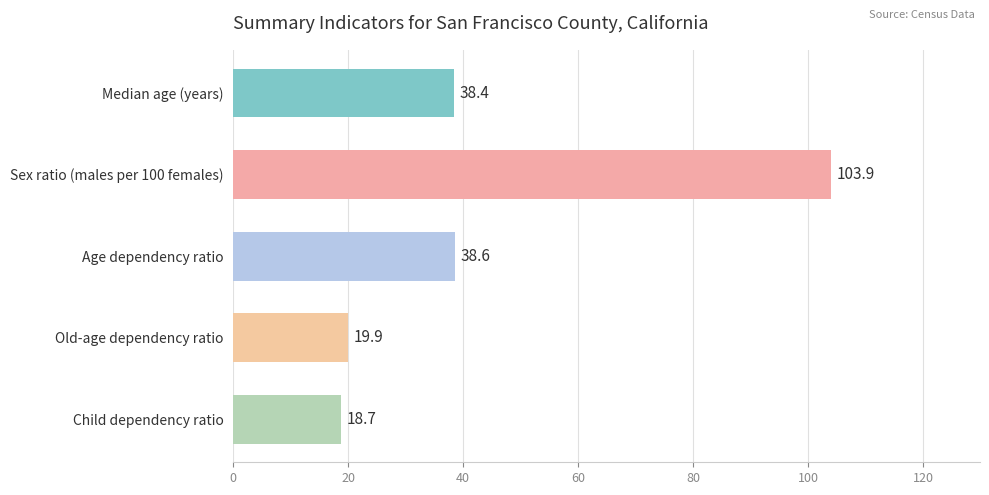

How many bars are there in total?

5